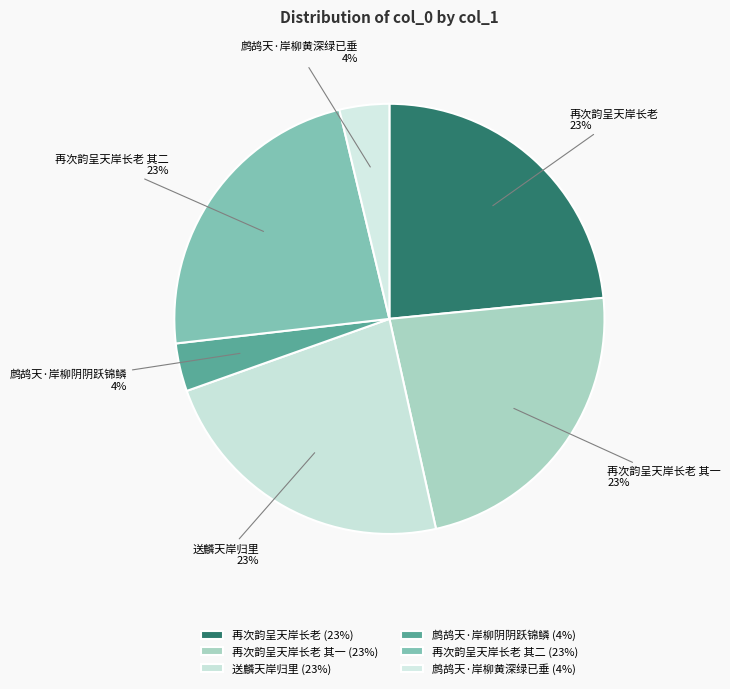

What is the ratio of the value at 再次韵呈天岸长老 to the value at 再次韵呈天岸长老 其二?

1.0